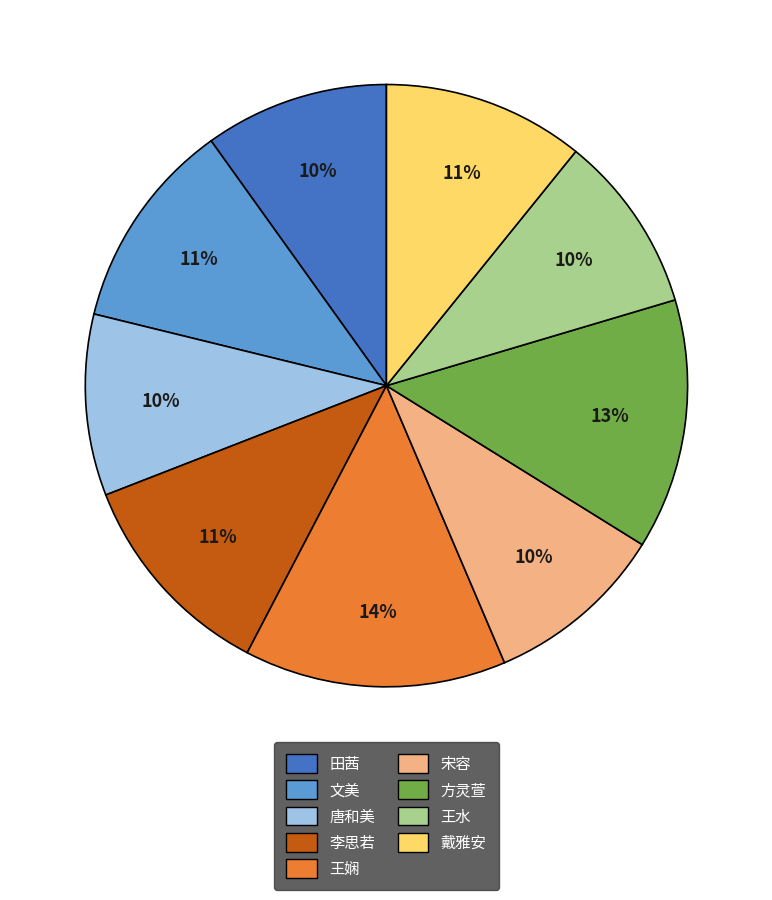

How many segments does this pie chart have?

9